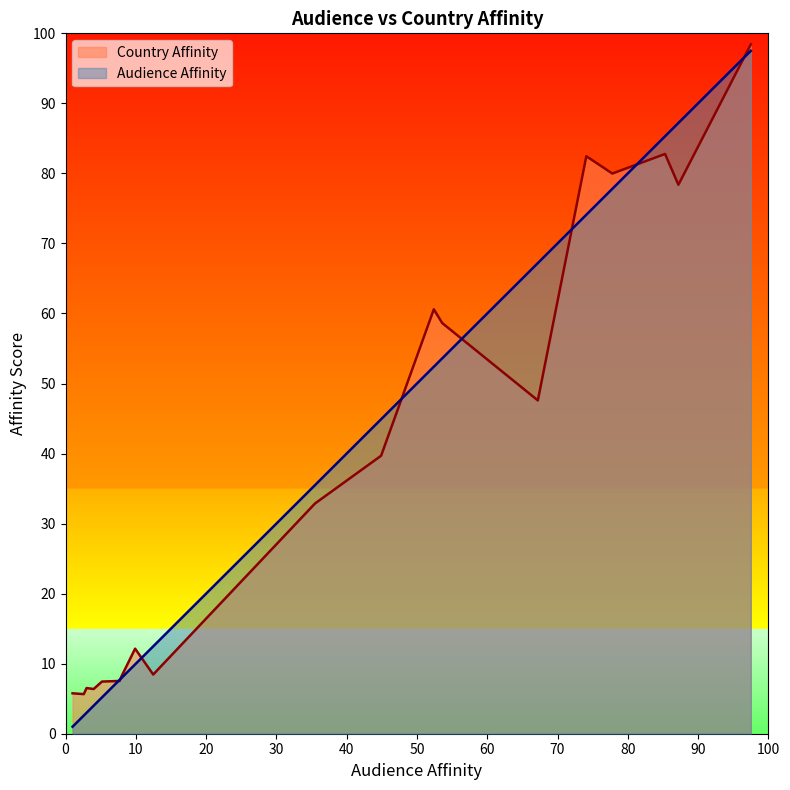

How many lines are shown in the chart?

2